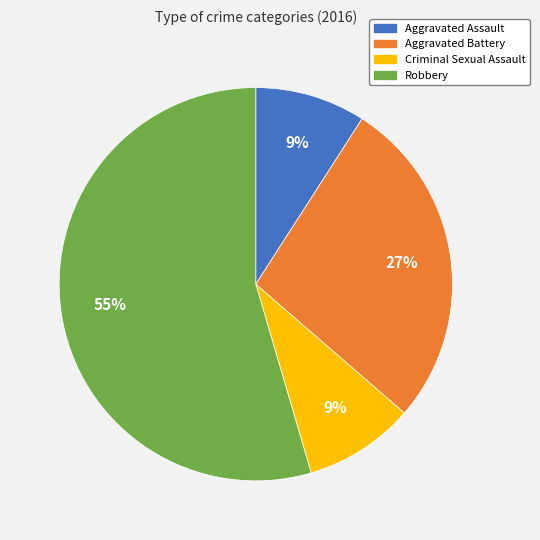

Which slice is the largest?

Robbery